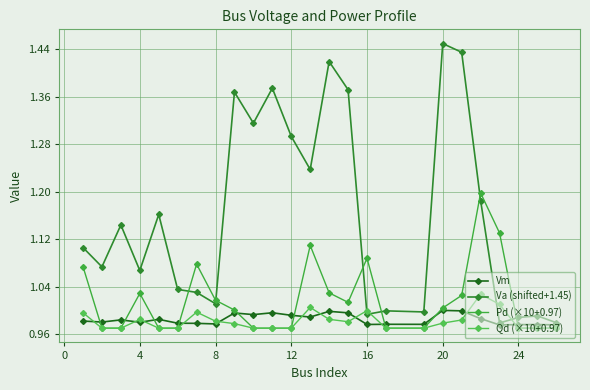

List the series in order of their peak value, lowest first.

Vm, Qd (×10+0.97), Pd (×10+0.97), Va (shifted+1.45)